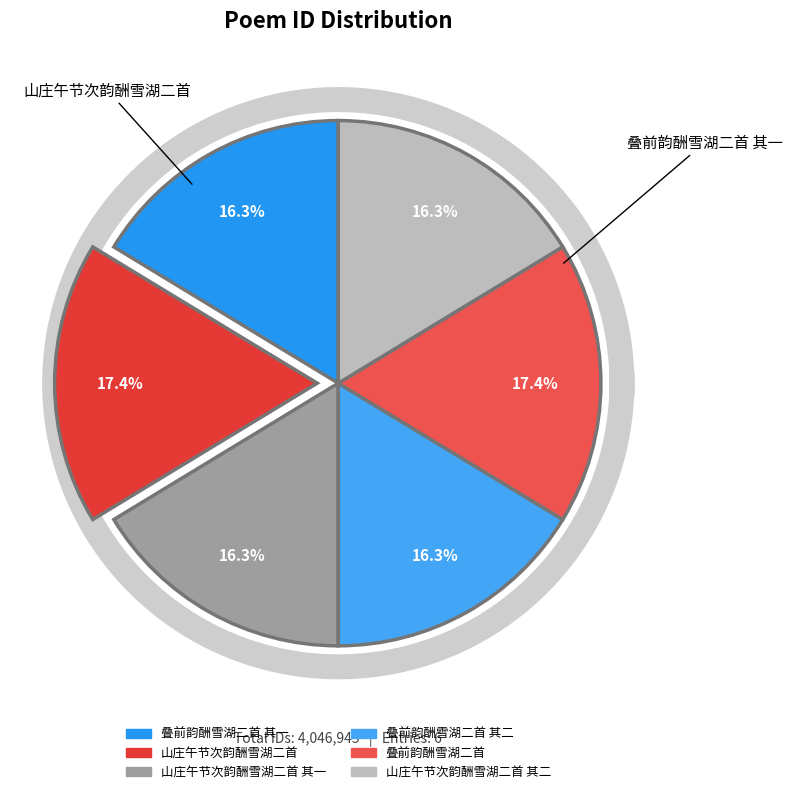

Rank the categories by value from lowest to highest.

山庄午节次韵酬雪湖二首 其一, 山庄午节次韵酬雪湖二首 其二, 叠前韵酬雪湖二首 其一, 叠前韵酬雪湖二首 其二, 山庄午节次韵酬雪湖二首, 叠前韵酬雪湖二首